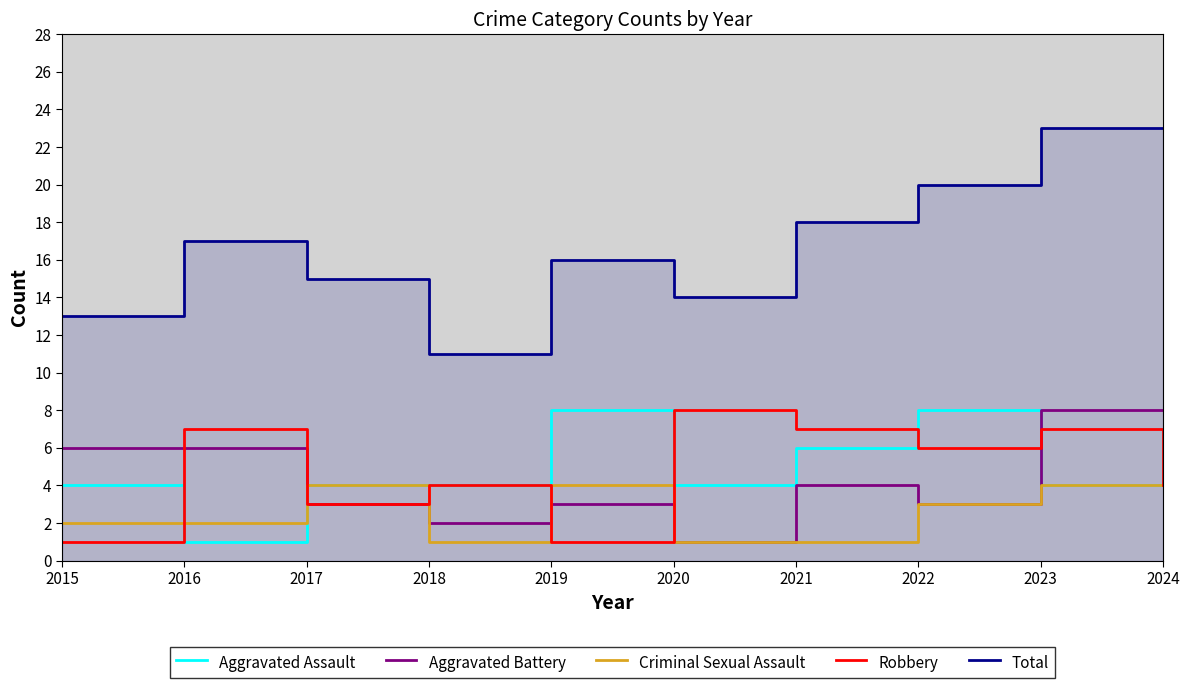

Reading right to left, transcribe all the data shown in this chart.

Aggravated Assault: 2024=7	2023=4	2022=8	2021=6	2020=4	2019=8	2018=4	2017=4	2016=1	2015=4
Aggravated Battery: 2024=8	2023=8	2022=3	2021=4	2020=1	2019=3	2018=2	2017=3	2016=6	2015=6
Criminal Sexual Assault: 2024=4	2023=4	2022=3	2021=1	2020=1	2019=4	2018=1	2017=4	2016=2	2015=2
Robbery: 2024=4	2023=7	2022=6	2021=7	2020=8	2019=1	2018=4	2017=3	2016=7	2015=1
Total: 2024=23	2023=23	2022=20	2021=18	2020=14	2019=16	2018=11	2017=15	2016=17	2015=13